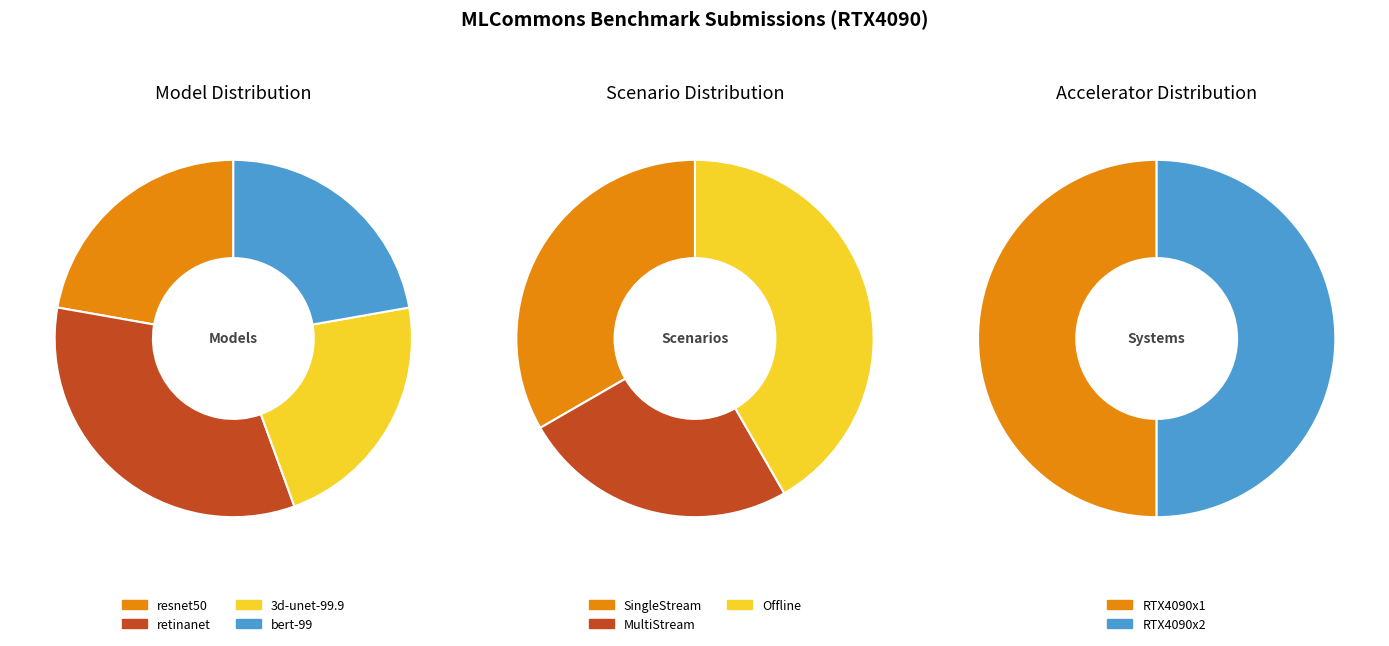

The bert-99 slice represents 12% of the pie. True or false?

False